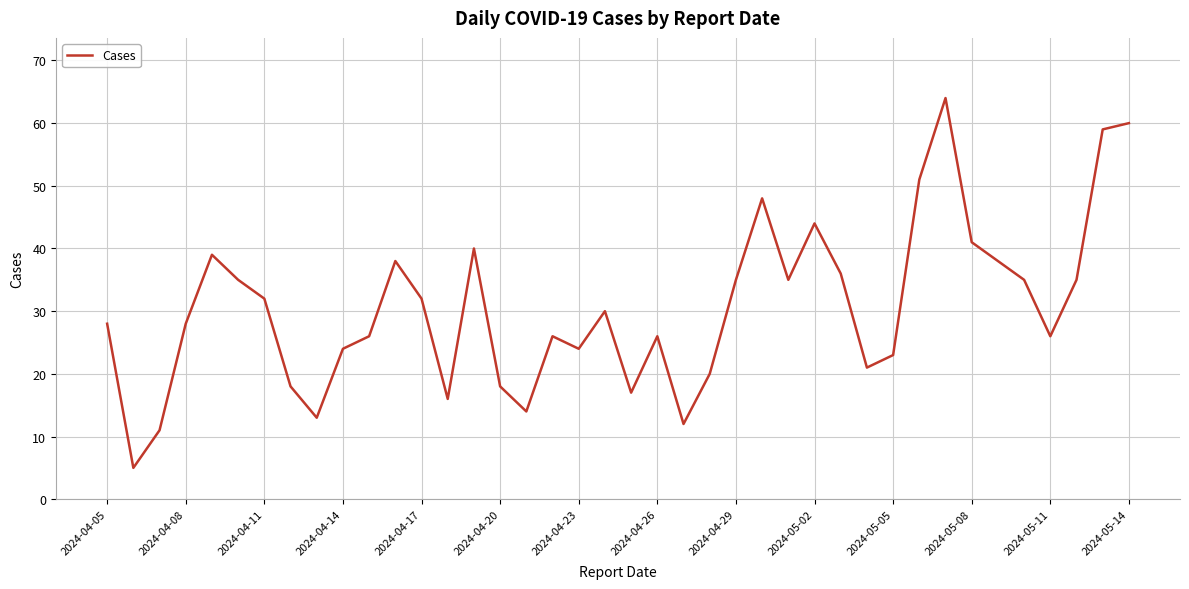

Is this an area chart (filled region under the line)?

No